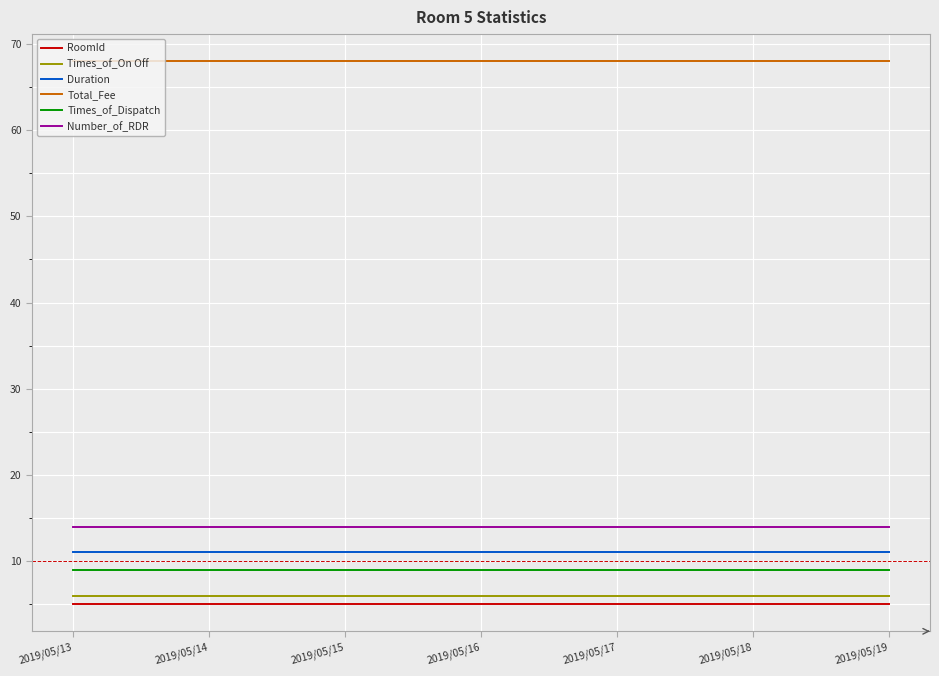

How many lines are shown in the chart?

6